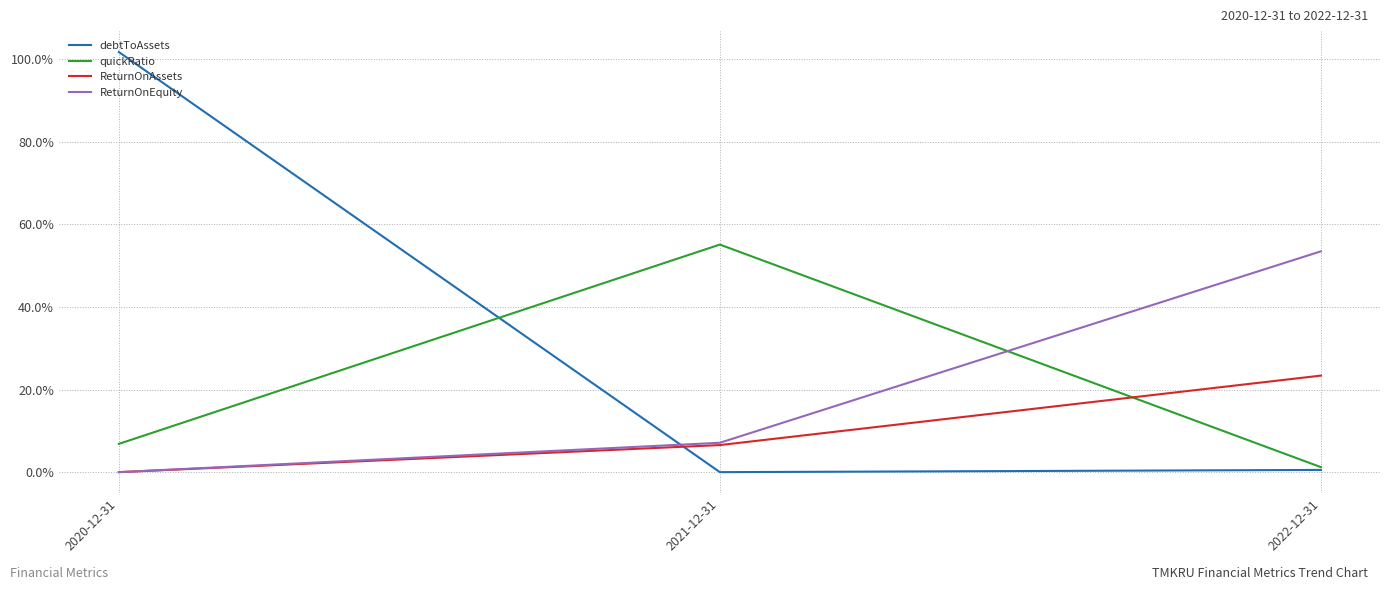

Which series has the largest total across all categories?

debtToAssets